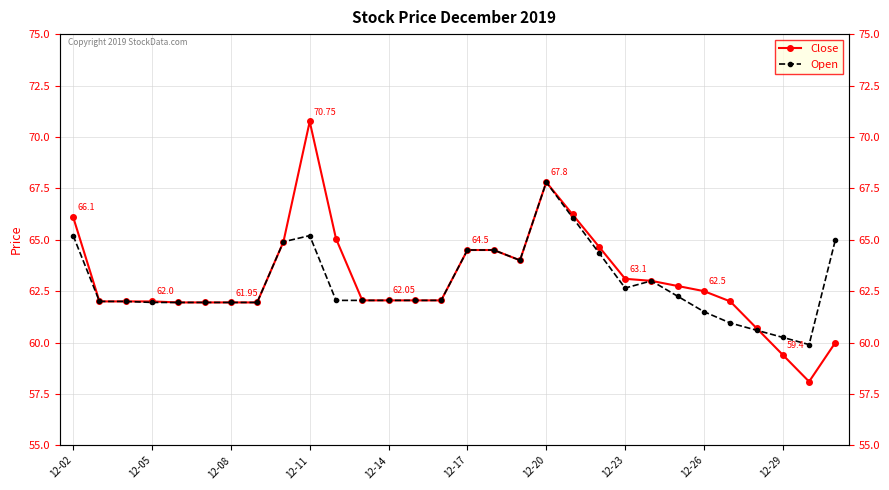

The value of Close at 25 is 33.6. True or false?

False